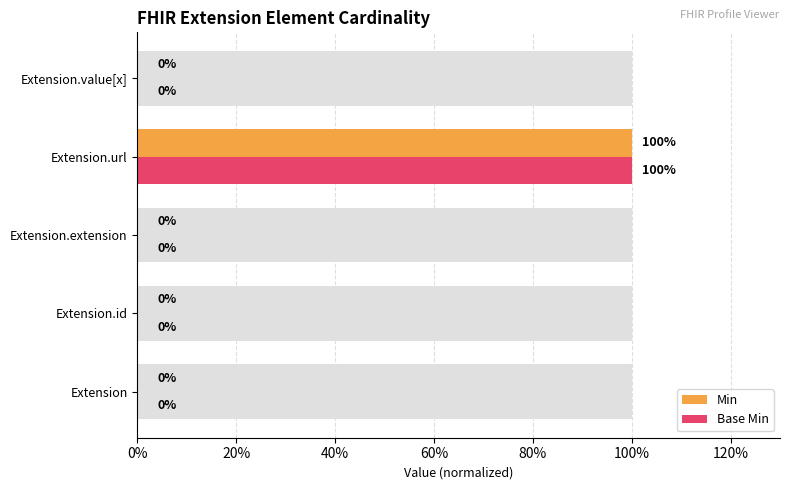

How many data points in Base Min are above 0?

1